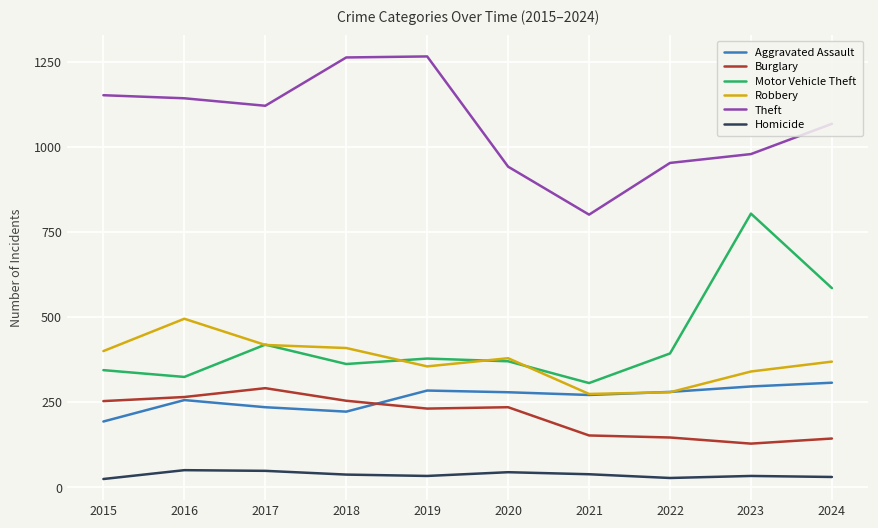

Rank the series by their maximum value, from lowest to highest.

Homicide, Burglary, Aggravated Assault, Robbery, Motor Vehicle Theft, Theft